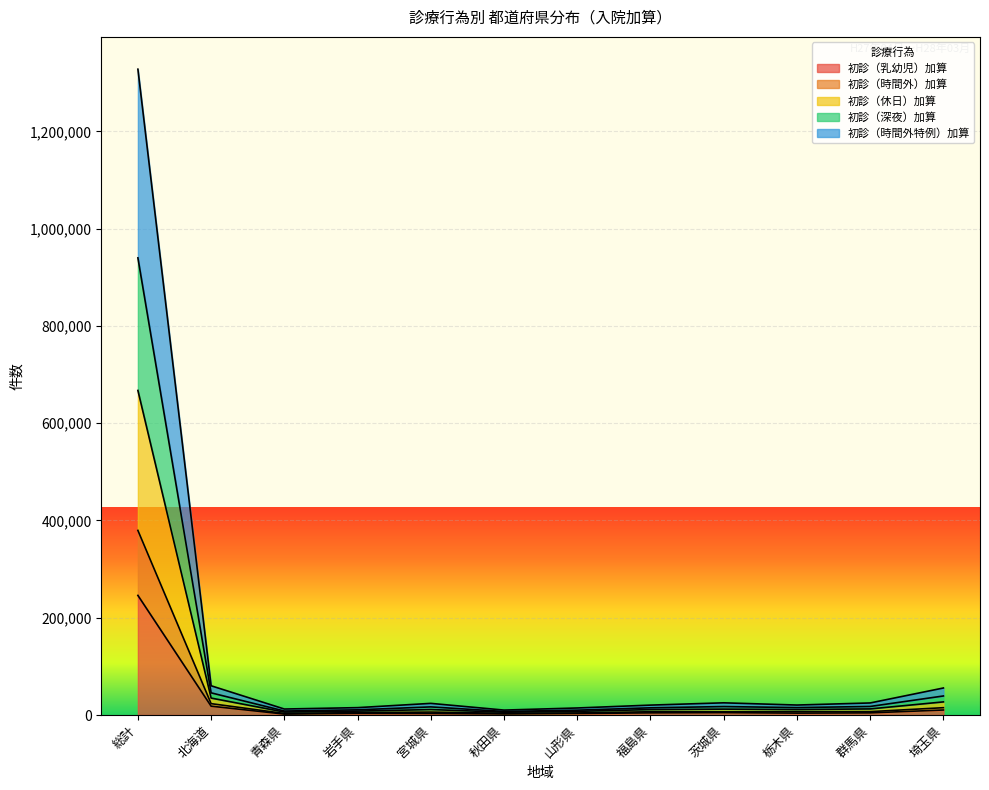

At which label does 初診（乳幼児）加算 reach its peak?

総計